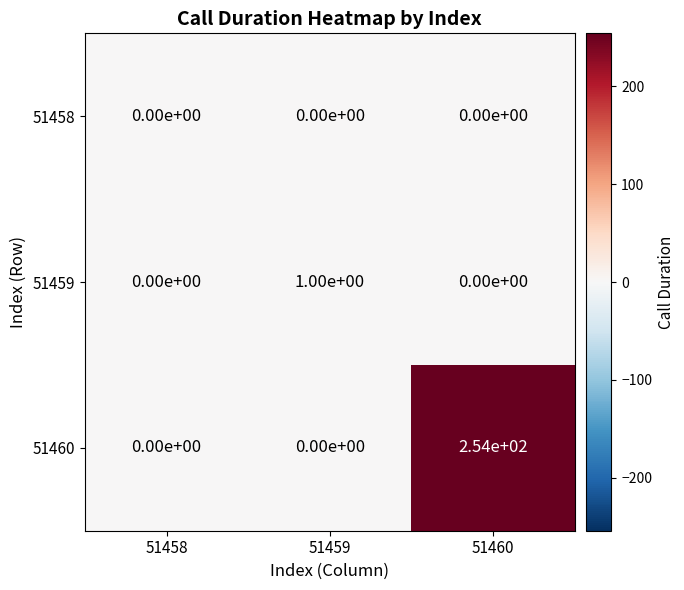

Which series has the widest spread of values?

51460